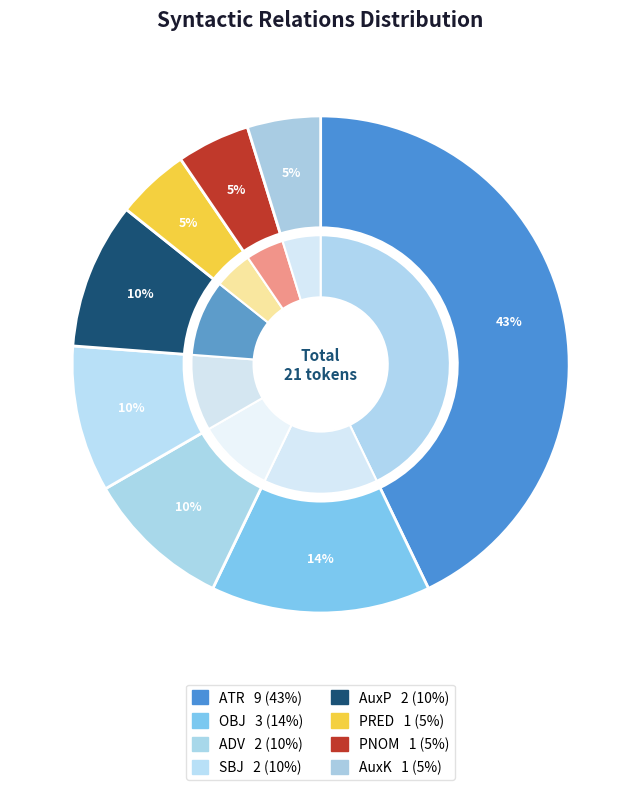

Between PRED and OBJ, which is larger?

OBJ